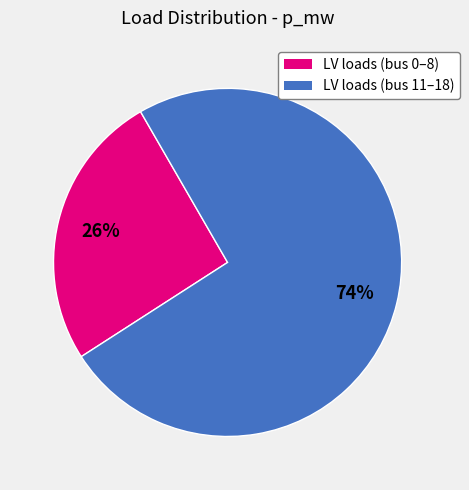

To the nearest percent, what is the difference between the largest and smallest slice percentages?

48%